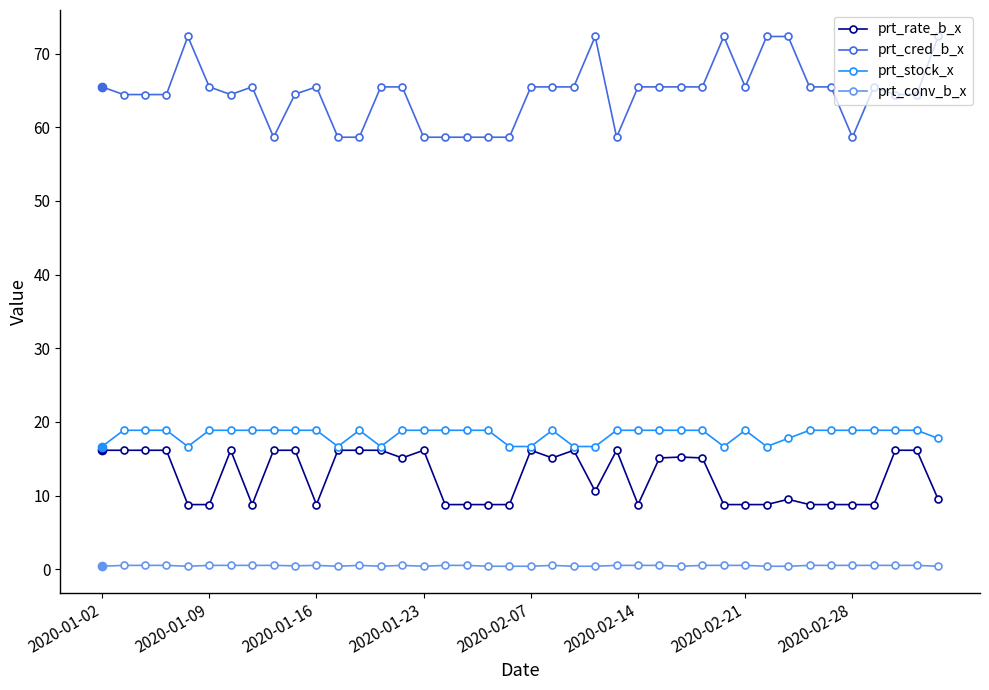

What is the lowest value of the prt_stock_x series?

16.7